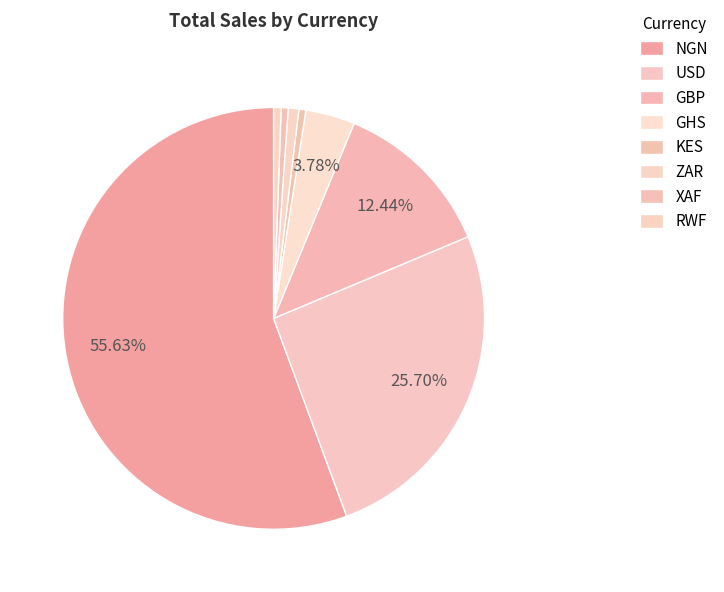

To the nearest percent, what is the average slice percentage?

12%